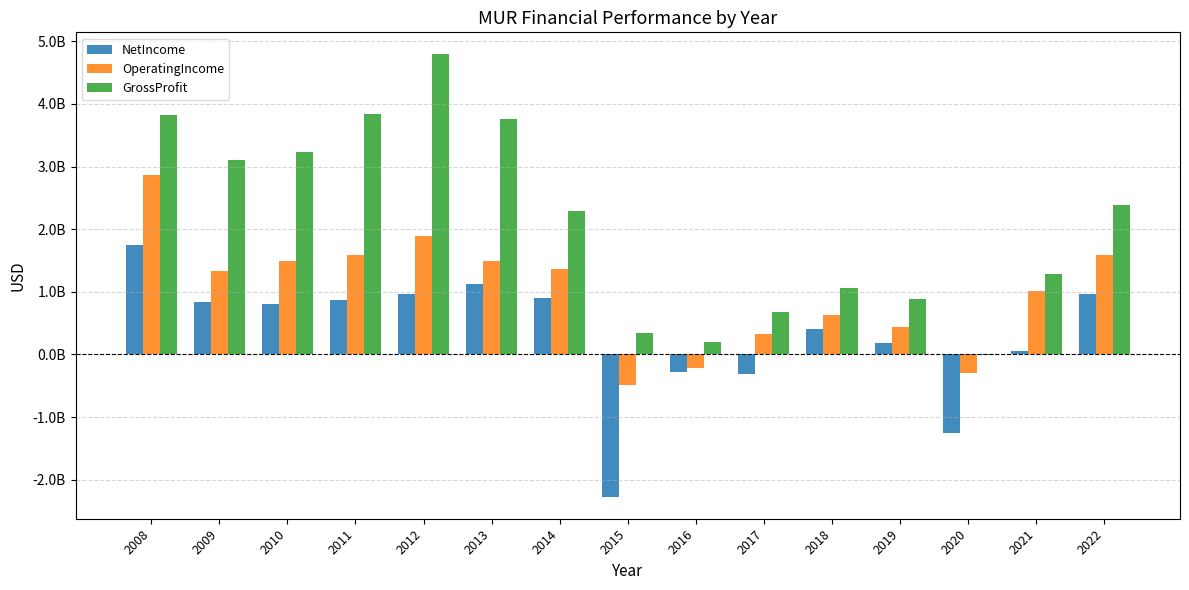

What are all the series names shown in the legend?

NetIncome, OperatingIncome, GrossProfit